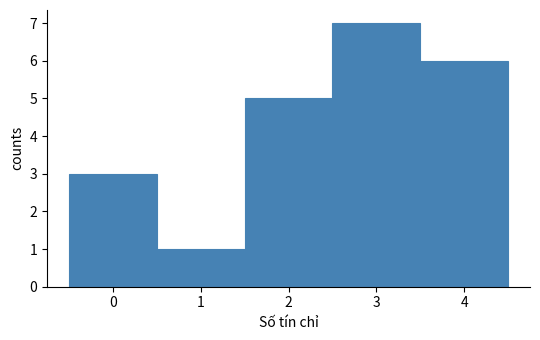

Over which range of the x-axis is the bar tallest?

2.5 to 3.5